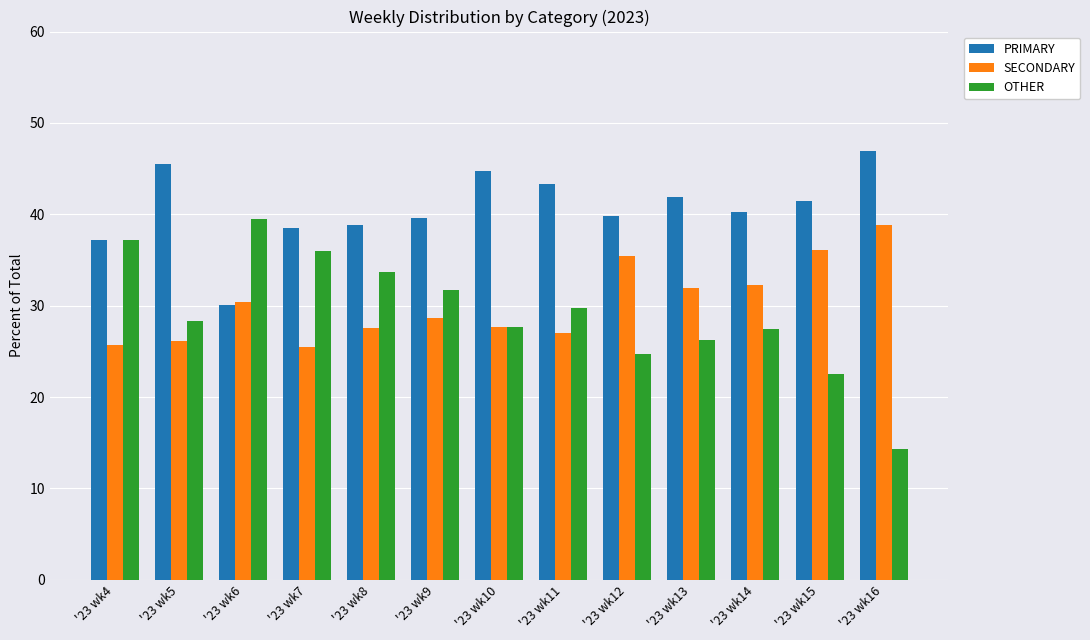

What is the difference between the highest and lowest values at '23 wk16?

32.7